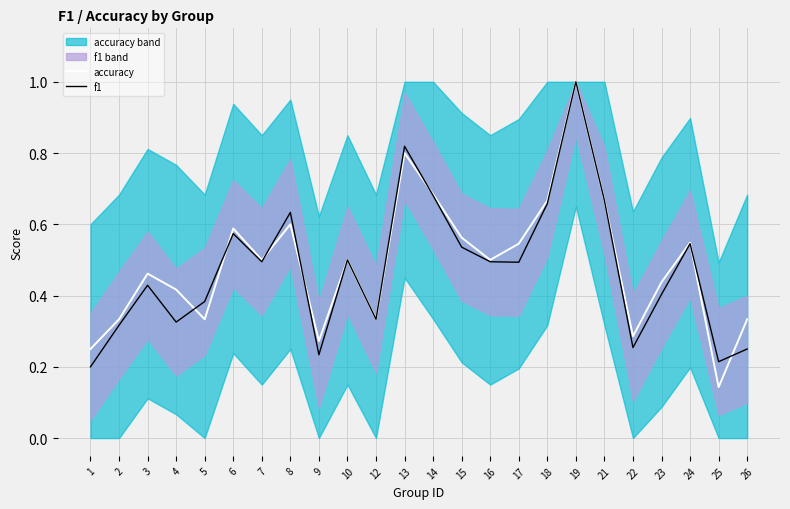

The accuracy series shows 1.0 at 19. True or false?

True